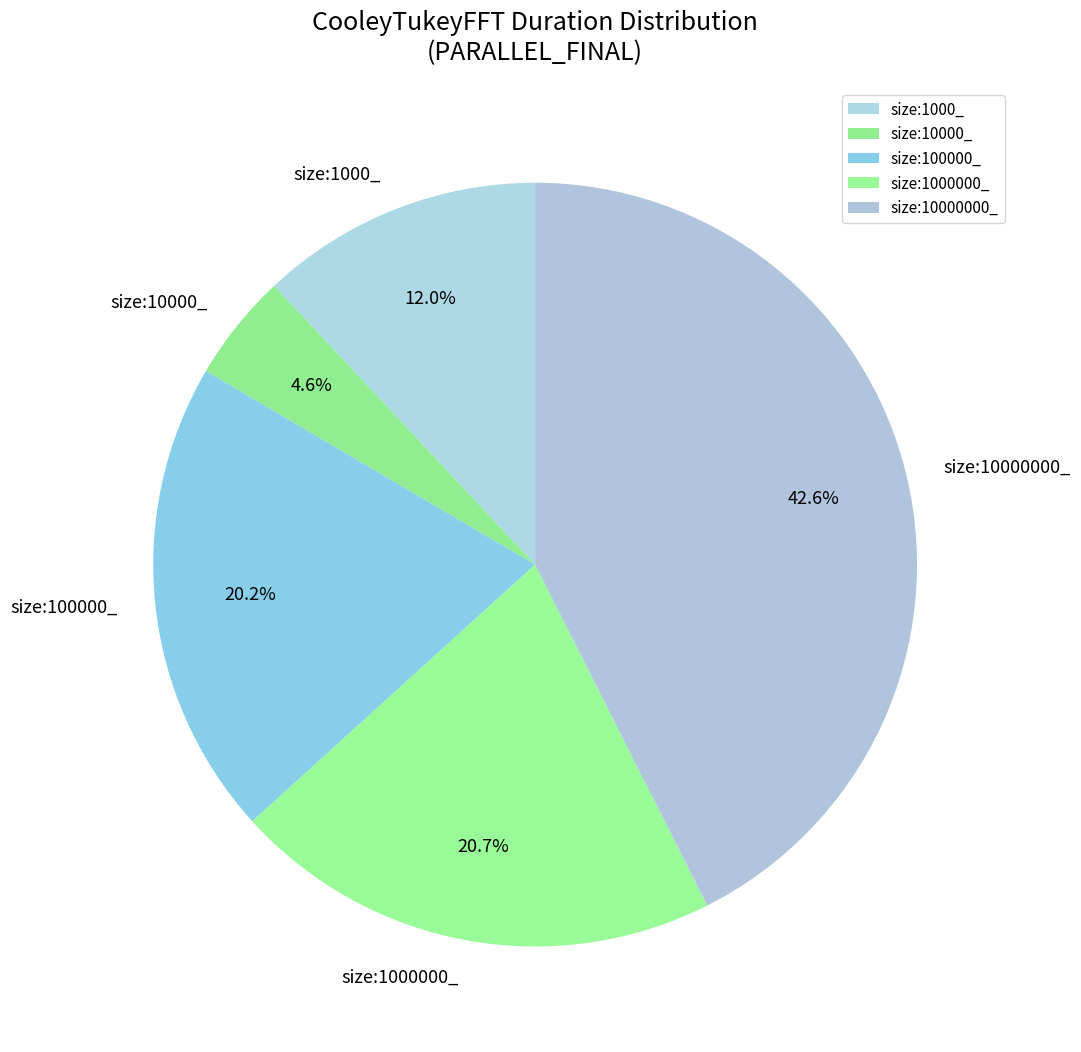

To the nearest percent, what is the combined percentage of size:100000_ and size:1000_?

32%